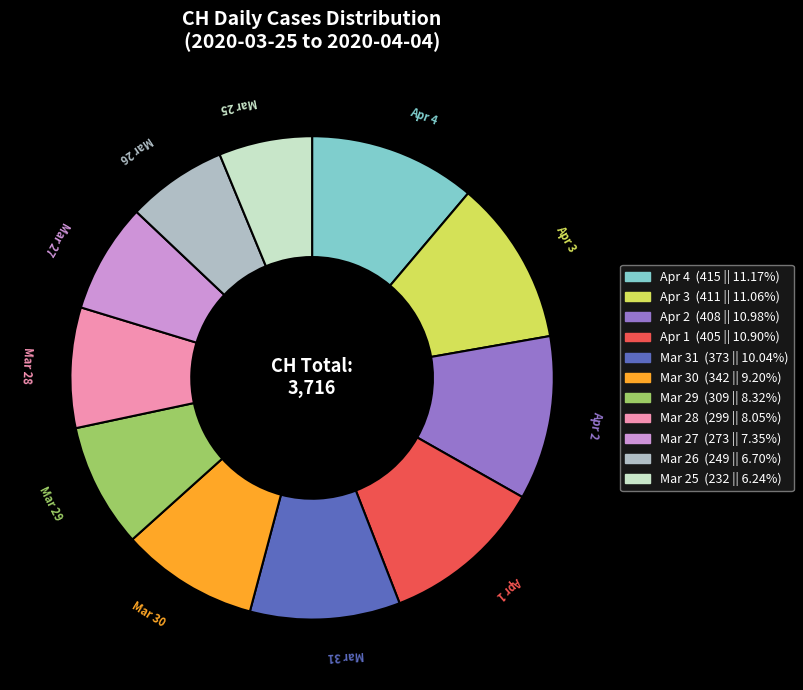

Is there a majority slice in this chart?

No